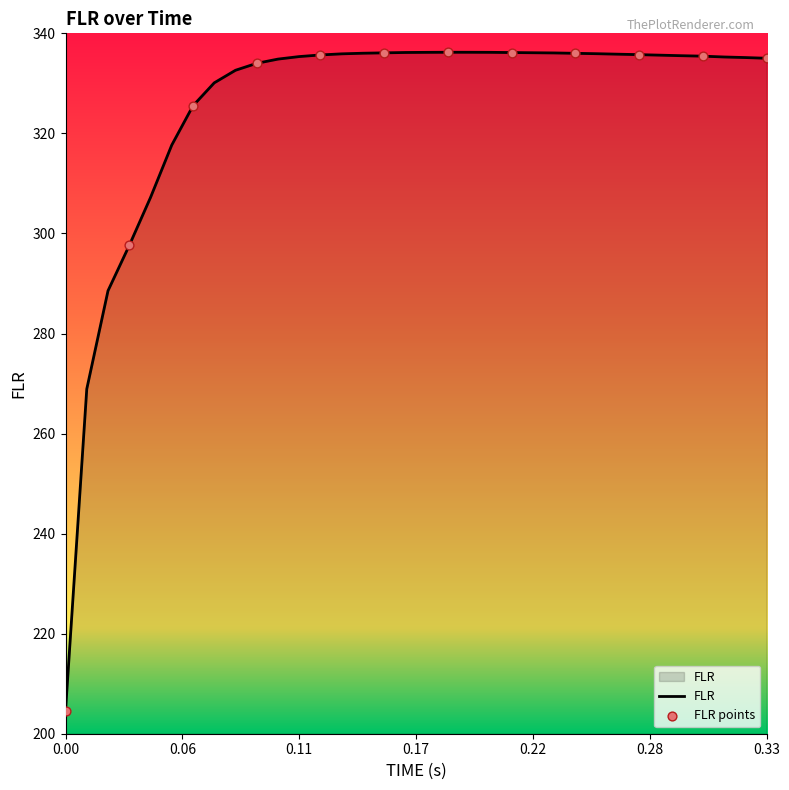

What is the greatest value displayed?

336.2